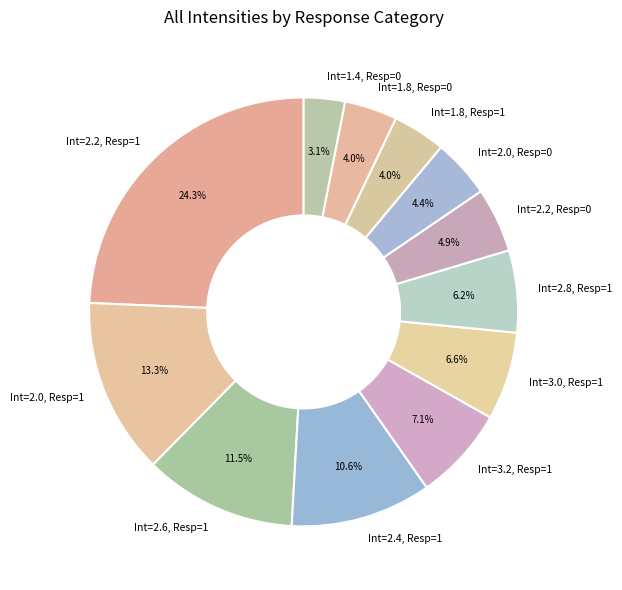

Which has a higher value, Int=2.2, Resp=0 or Int=1.8, Resp=1?

Int=2.2, Resp=0